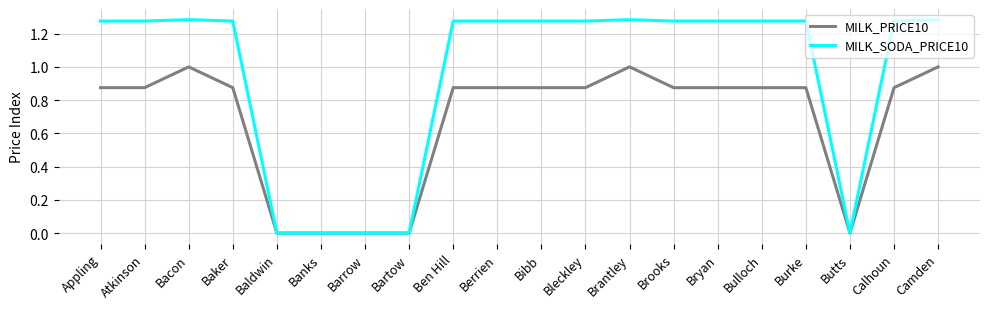

Is it true that MILK_PRICE10 equals 1.4 at Appling?

False